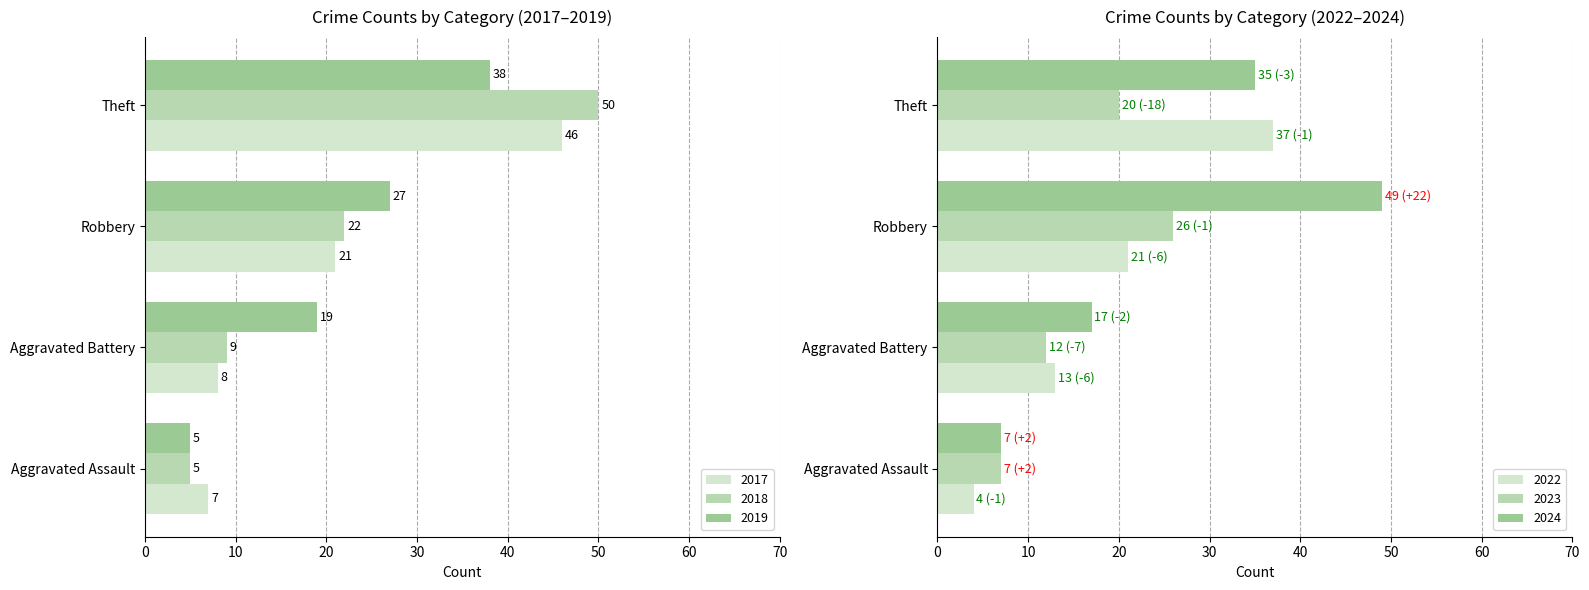

What is the approximate value of 2019 at Aggravated Battery, to the nearest 10?

20